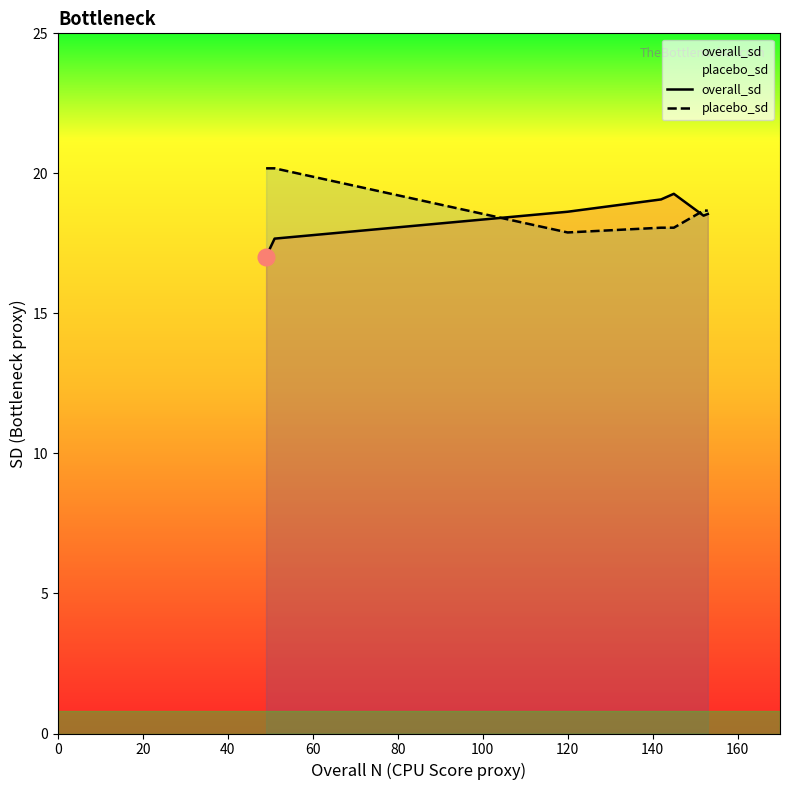

What is the lowest value of the overall_sd series?

17.0